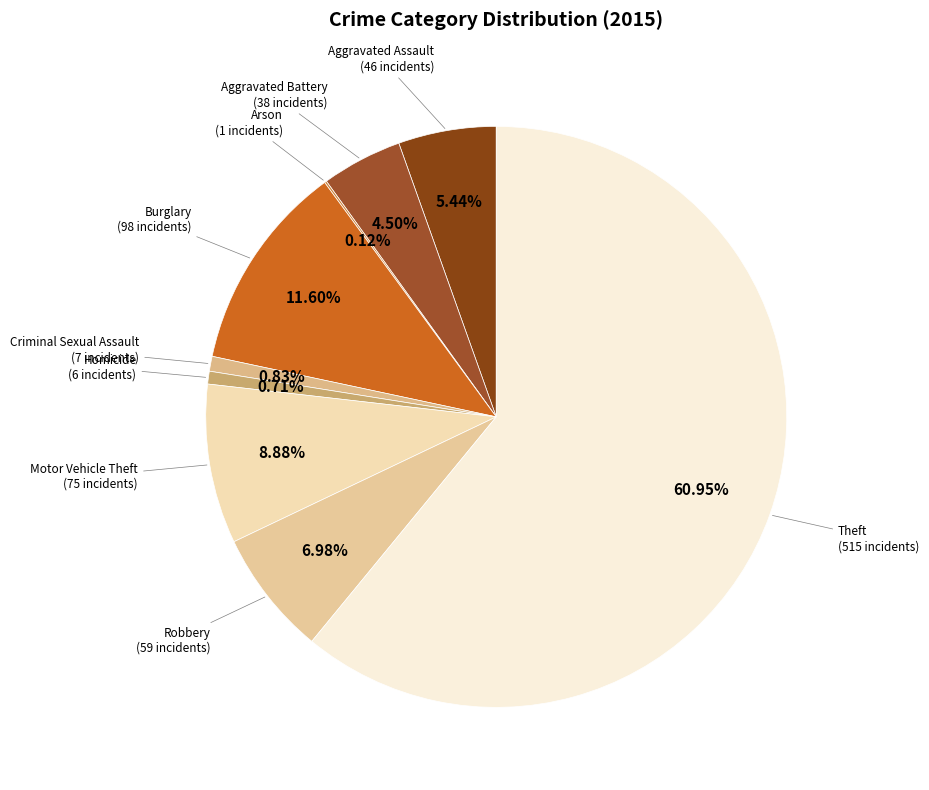

What percentage is the Burglary slice, to the nearest percent?

12%